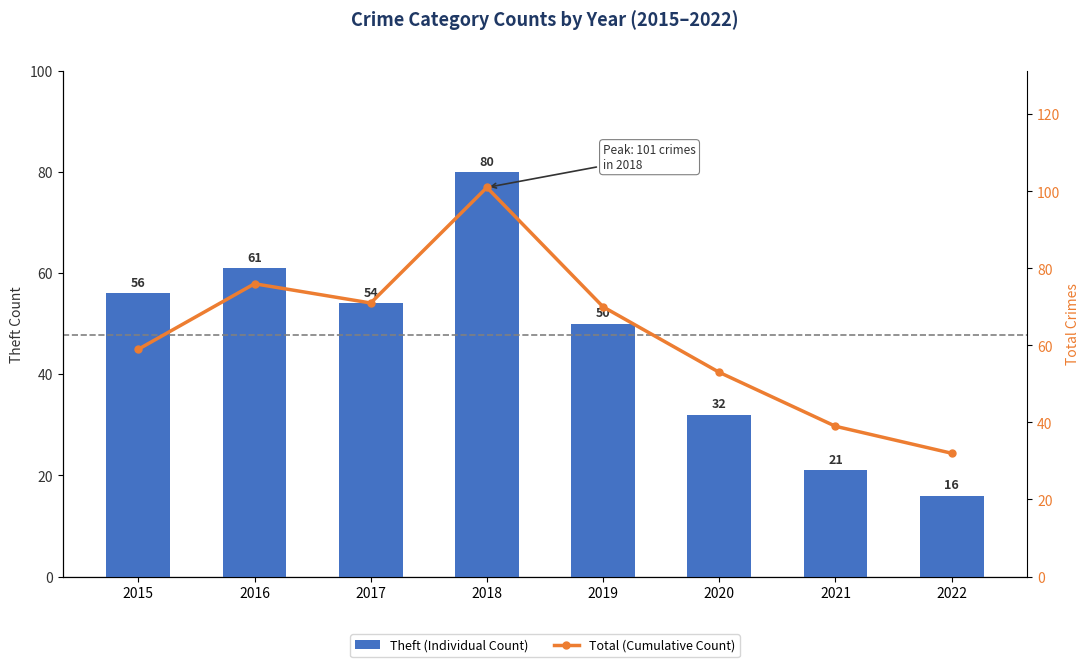

True or false: Theft (Individual Count) has a value of 32 at 2020.

True